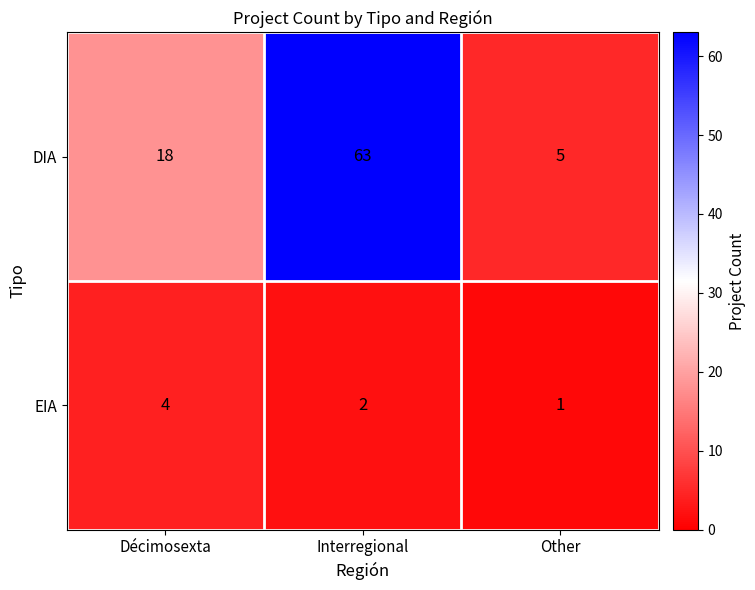

What is the difference between the maximum and minimum values in the DIA series?

58